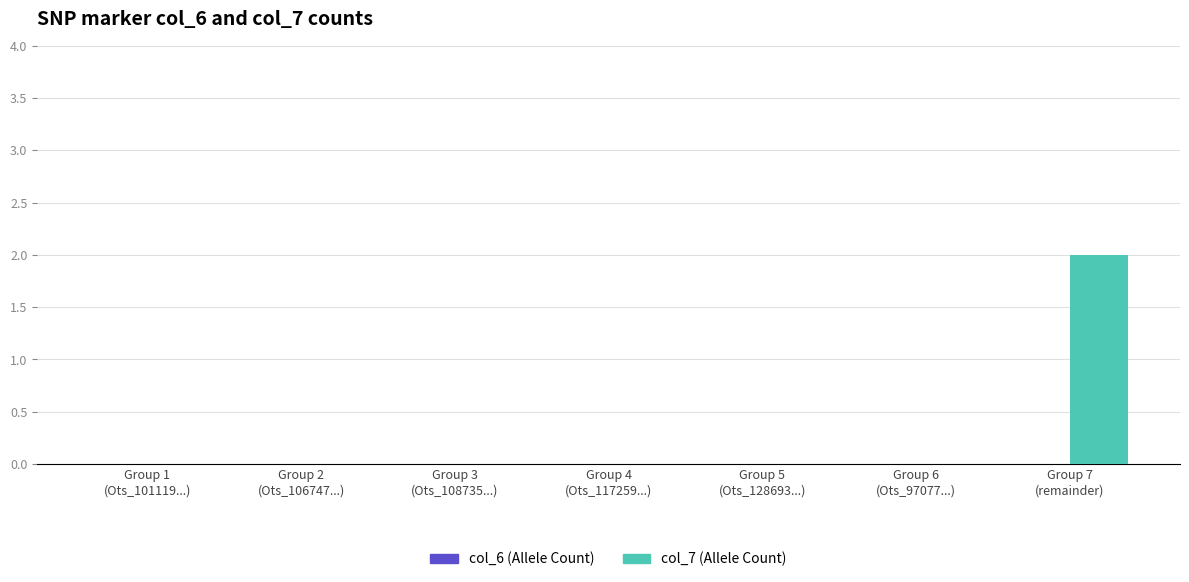

How many data points does each series have?

7